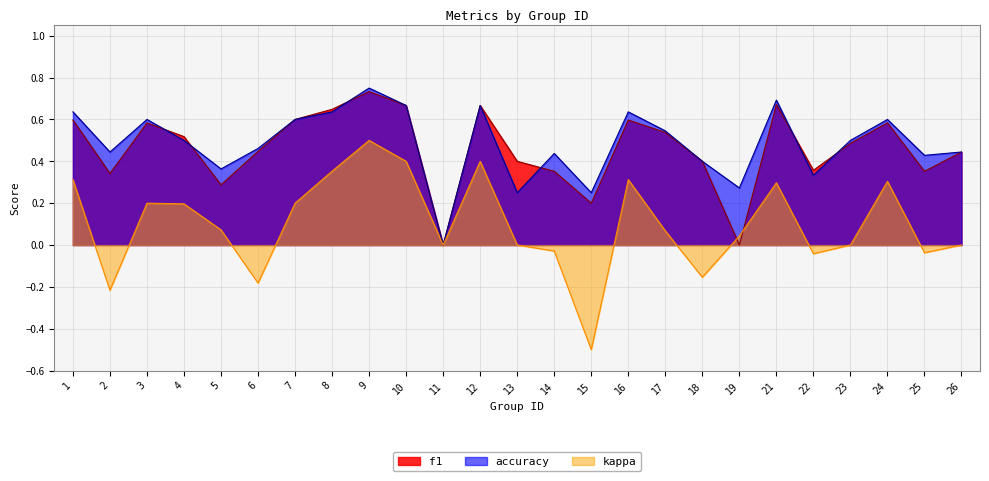

List the labels in order of accuracy value, smallest first.

11, 13, 15, 19, 22, 5, 18, 25, 14, 2, 26, 6, 4, 23, 17, 3, 7, 24, 1, 8, 16, 10, 12, 21, 9